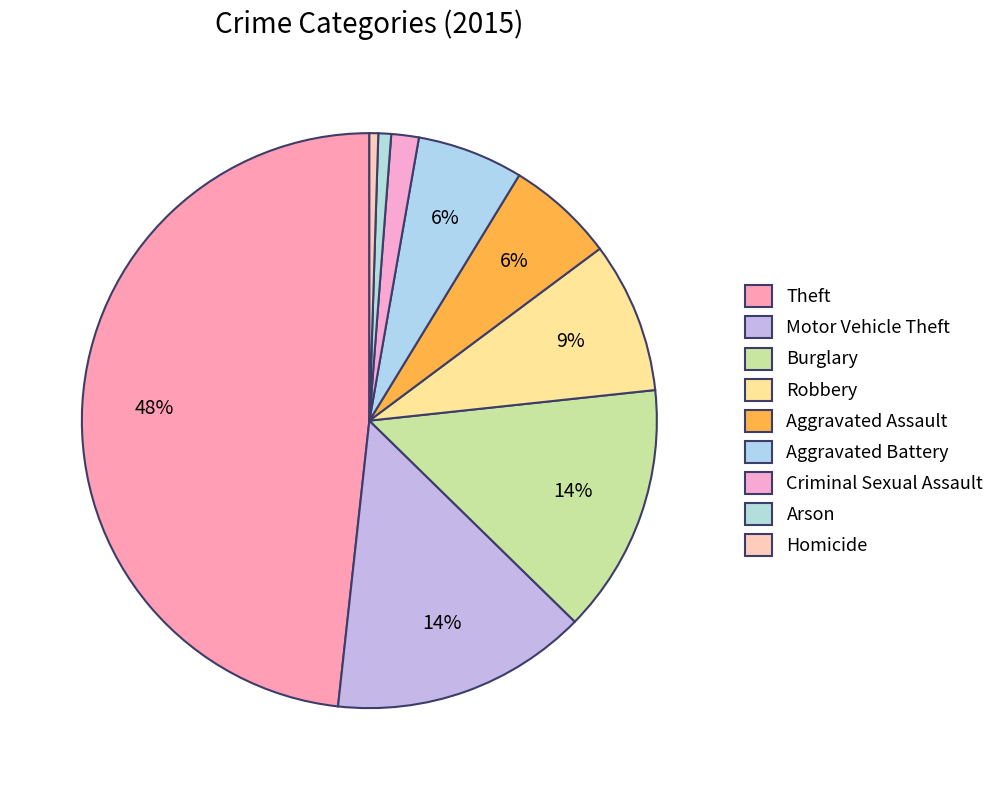

To the nearest percent, what is the average slice percentage?

11%